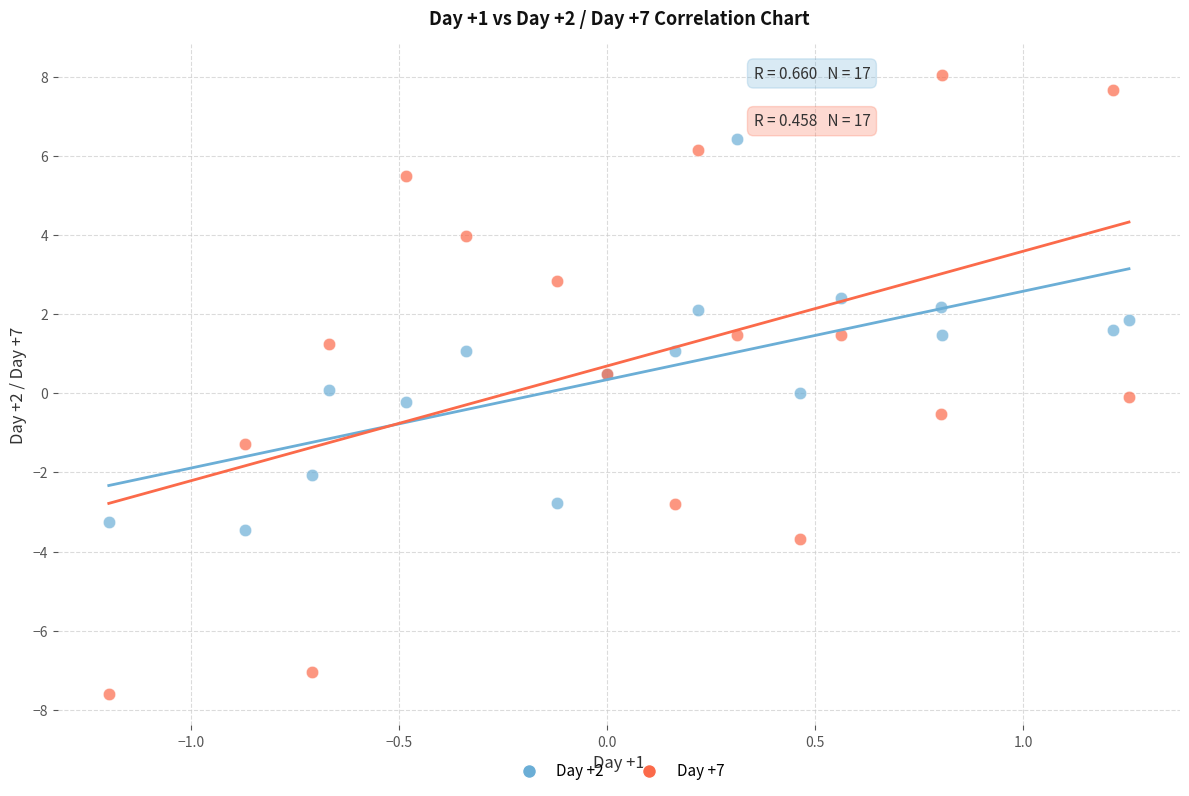

Which series contains the highest Y value?

Day +7